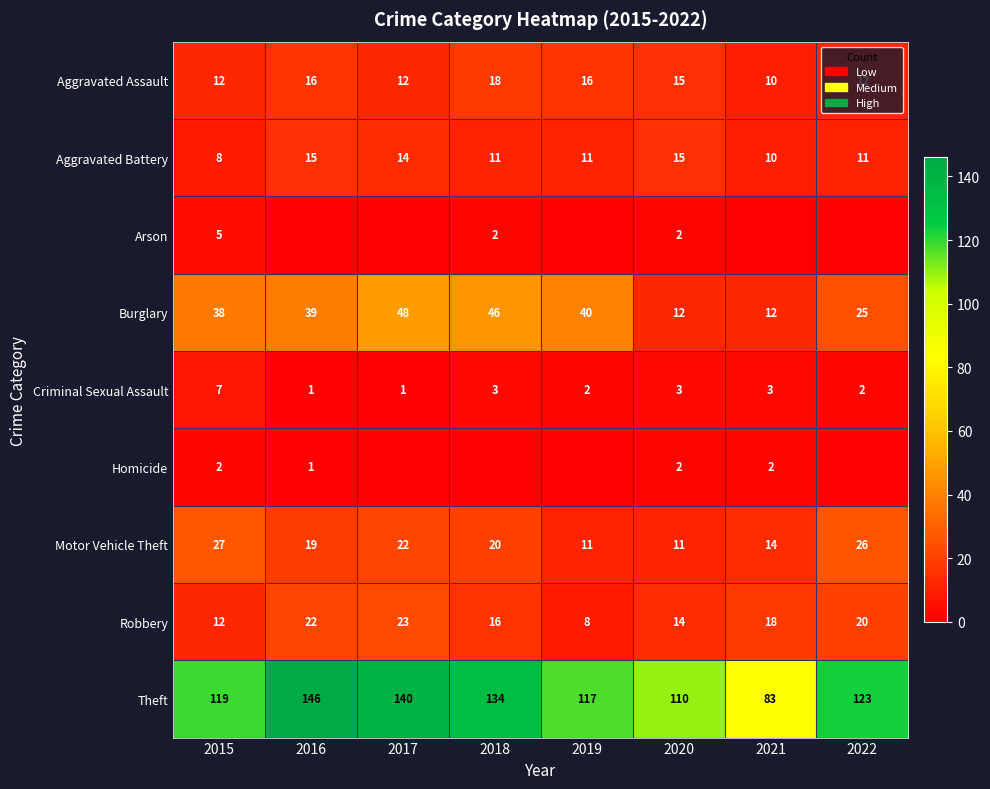

What is the difference between the Theft values at 2018 and 2022?

11